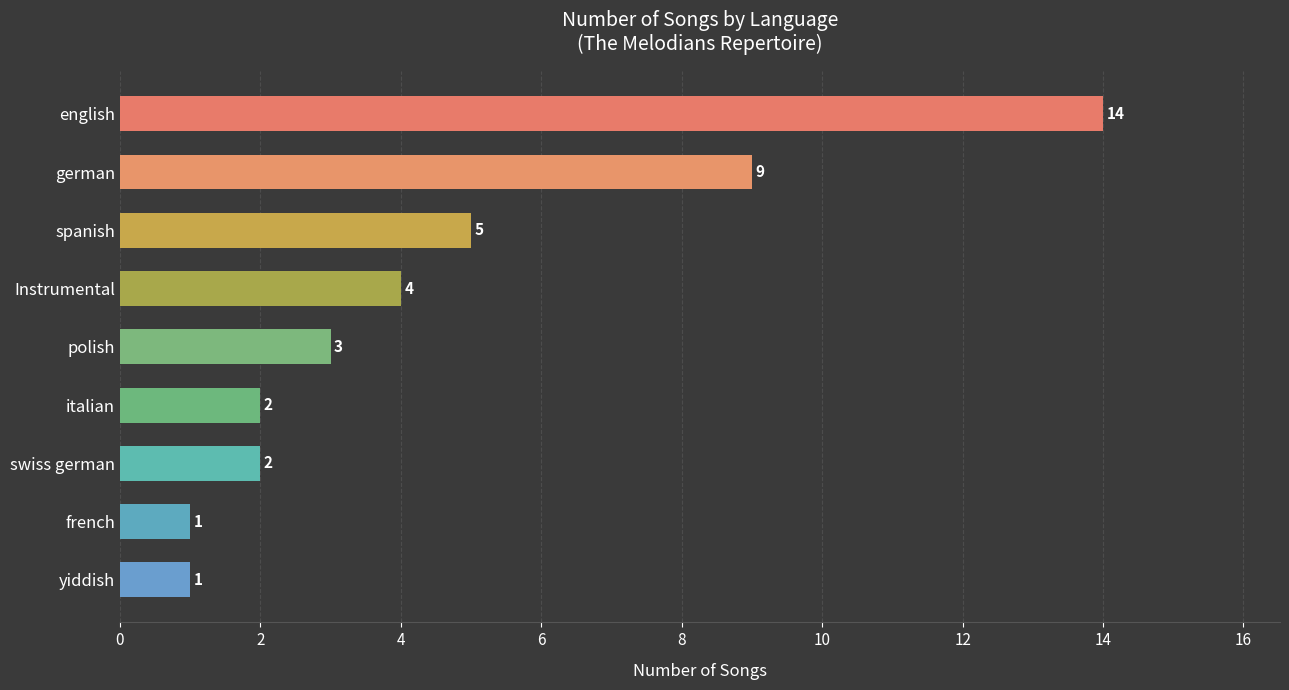

What position from the top is spanish?

3